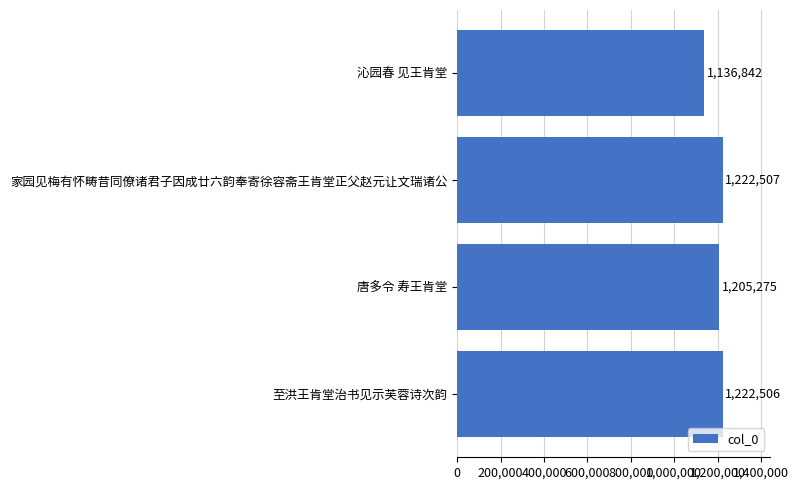

What is the greatest value displayed?

1222507